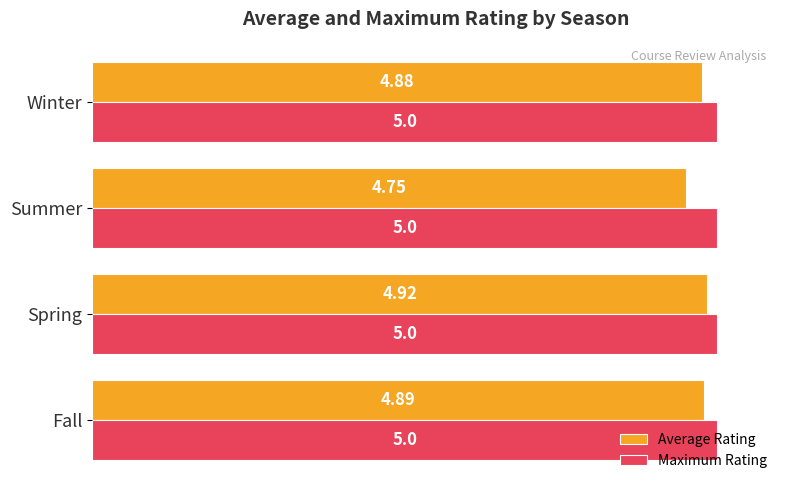

At how many categories does at least one series exceed 4?

4